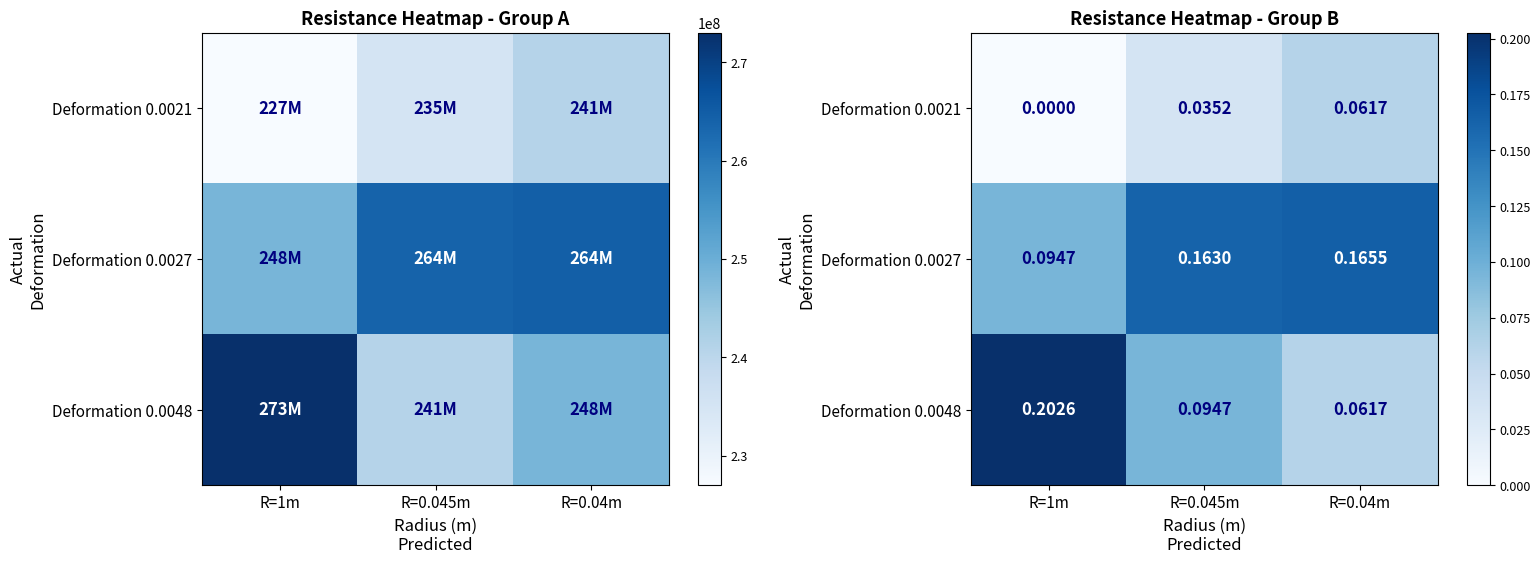

Is the value of Deformation 0.0021 at R=0.045m greater than the value of Deformation 0.0027 at R=0.045m?

No